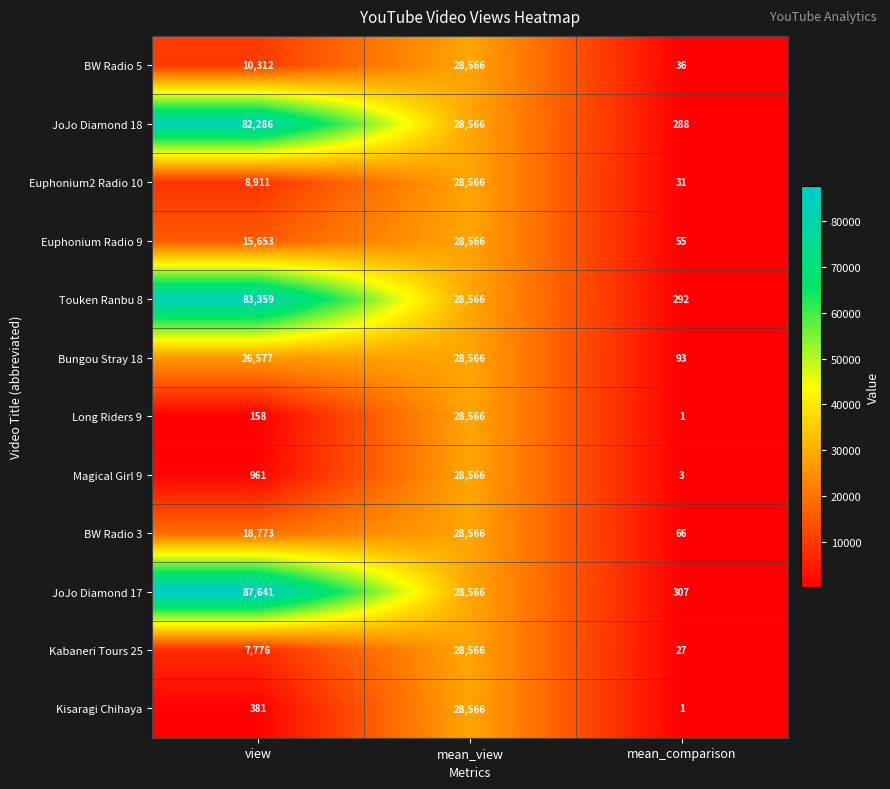

What is the maximum value for Euphonium2 Radio 10?

28566